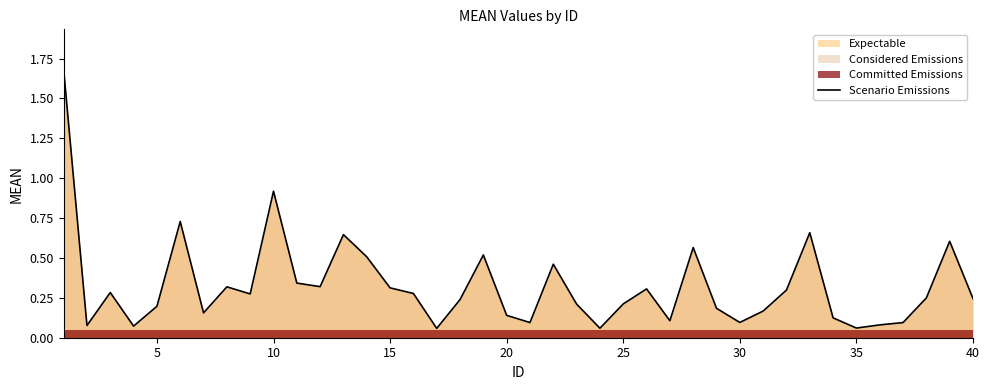

What is the value of the 11th point from the left?

0.3